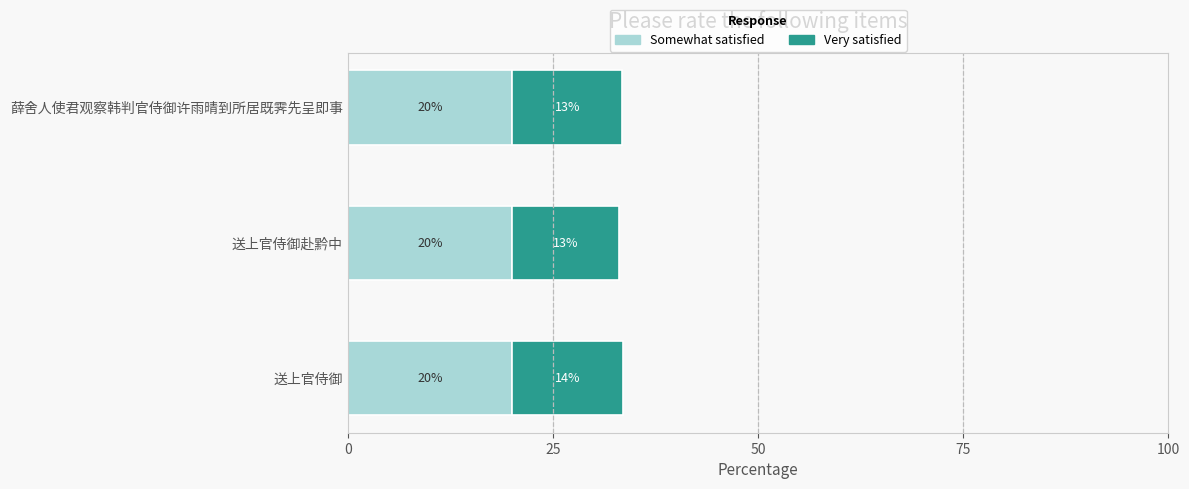

What is the sum of the Somewhat satisfied values at 薛舍人使君观察韩判官侍御许雨晴到所居既霁先呈即事 and 送上官侍御赴黔中?

40.0